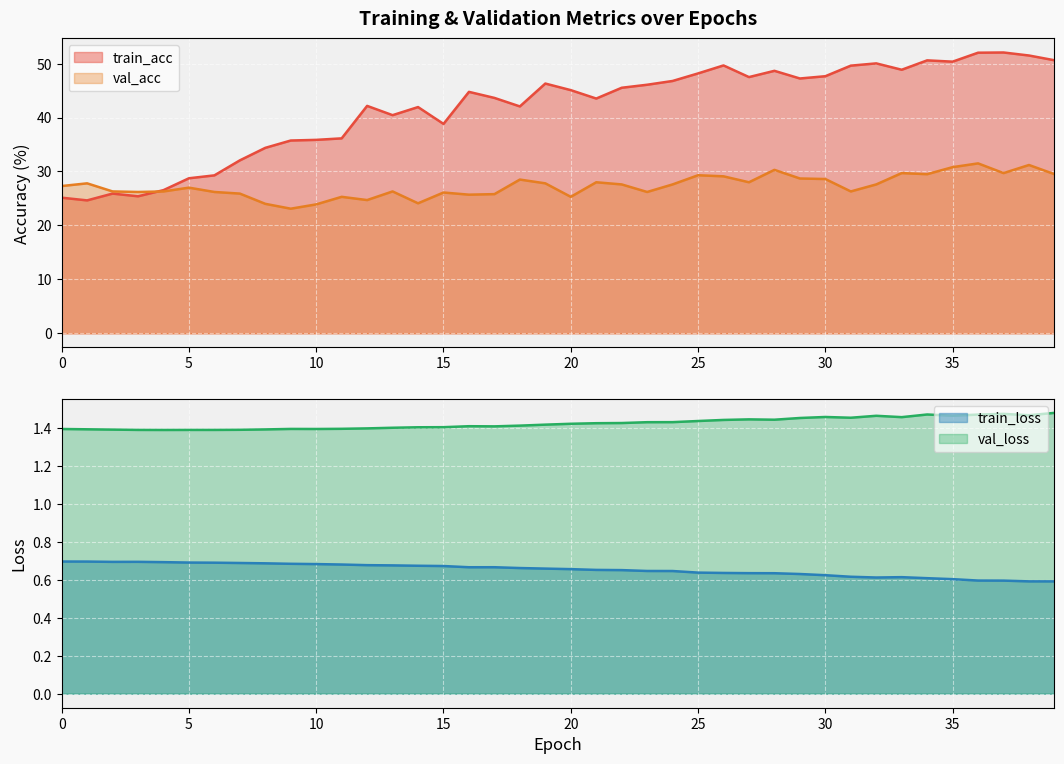

At which label does train_acc first exceed 45?

19